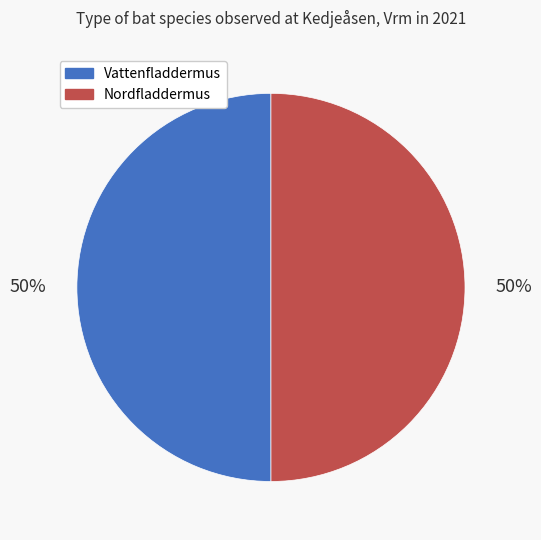

To the nearest percent, what portion does Vattenfladdermus represent?

50%